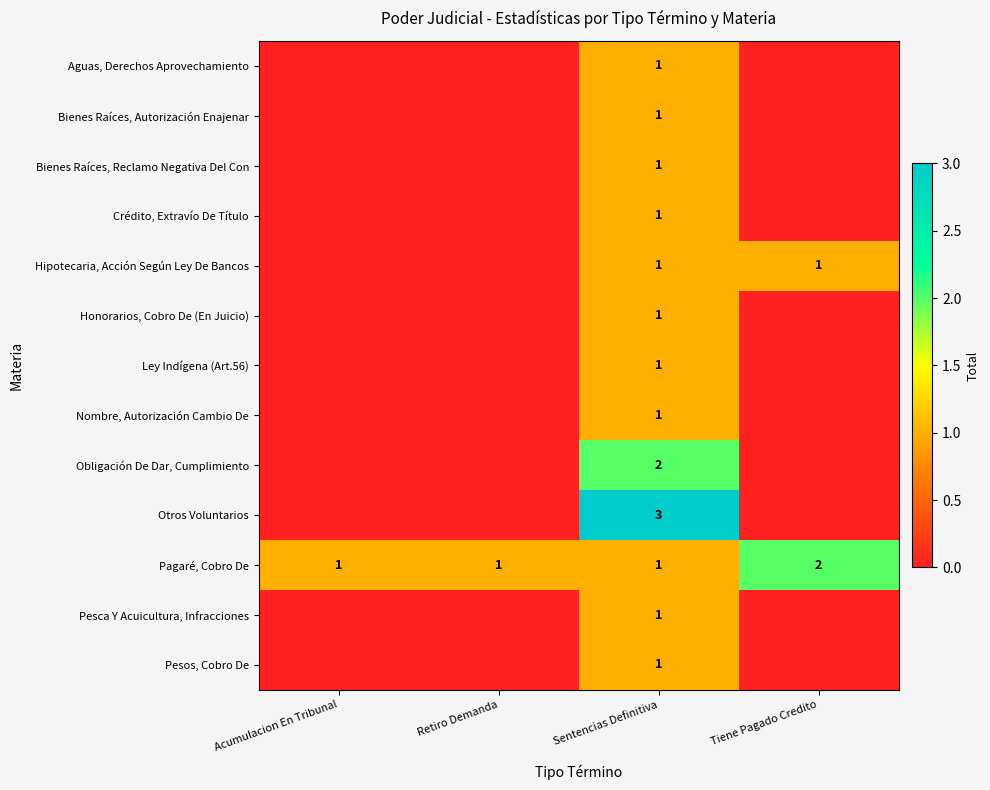

What is the greatest value displayed?

3